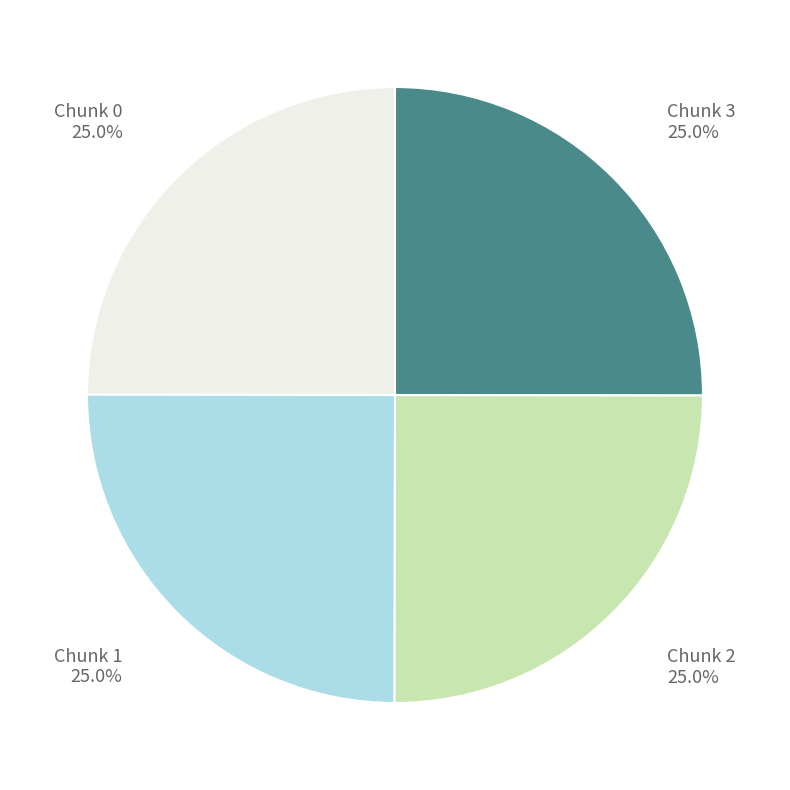

Is there any slice that represents more than half of the pie?

No